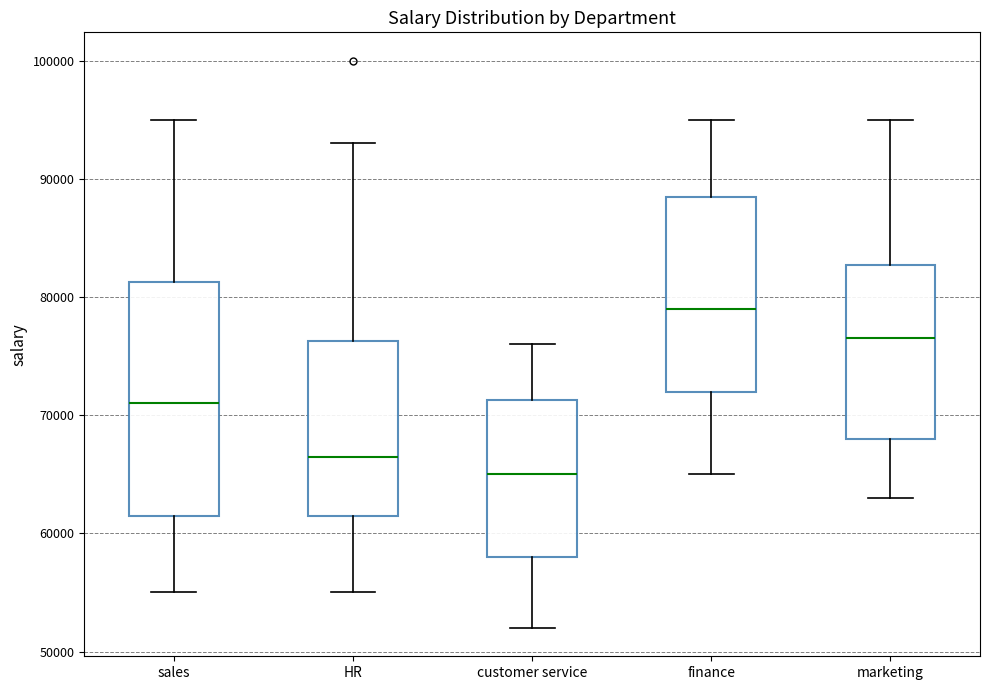

Which box is the tallest, from its lower edge to its upper edge?

sales